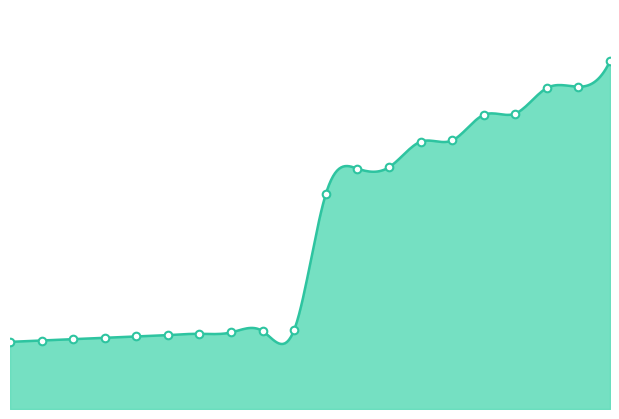

Approximately how many times larger is the value at 2 compared to 5?

0.9